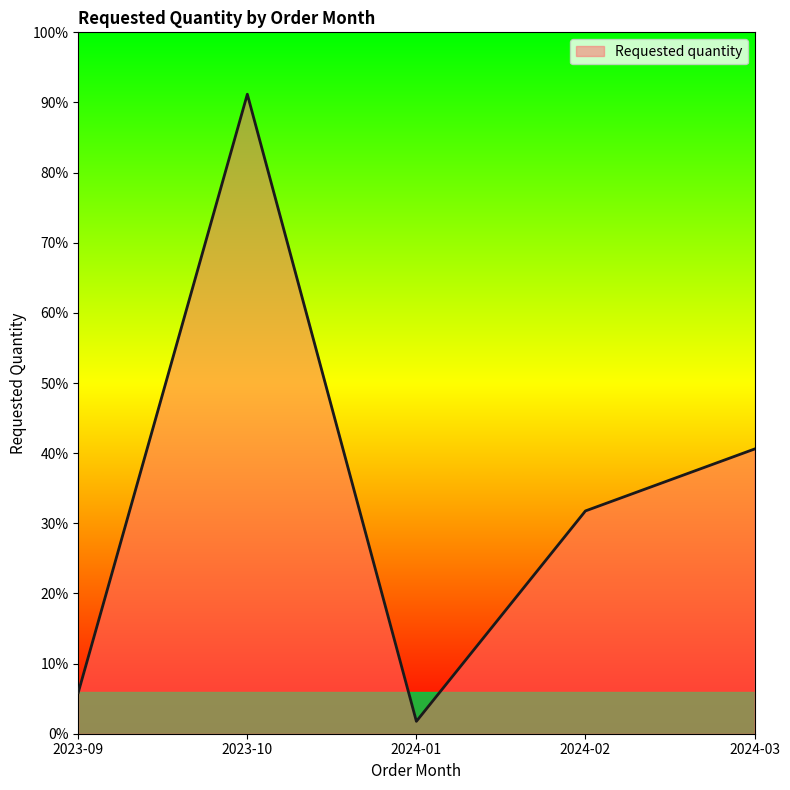

At which label is the value closest to 79?

2024-03